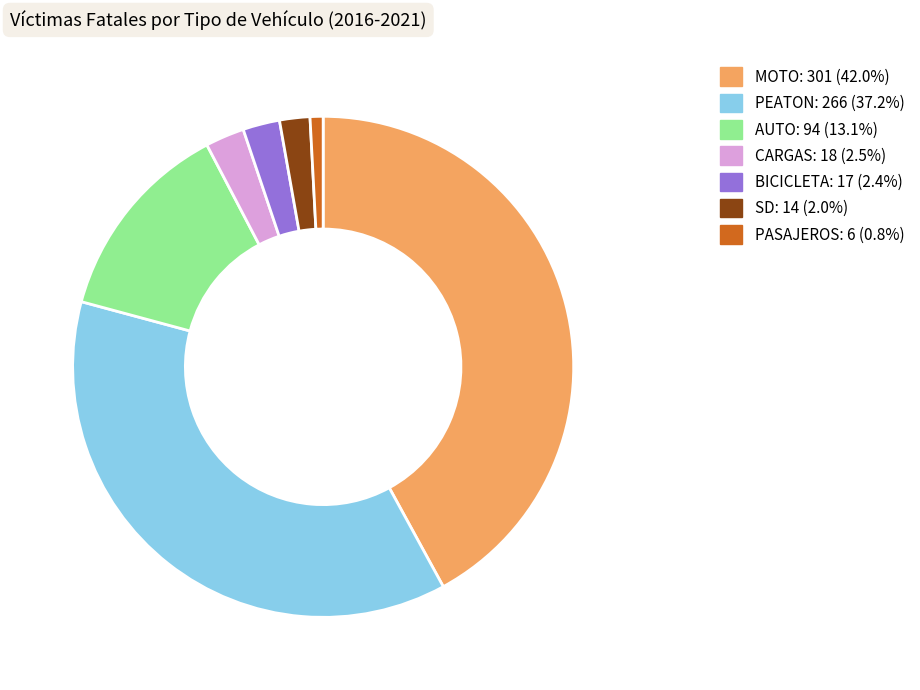

What is the smallest slice in the pie chart?

PASAJEROS